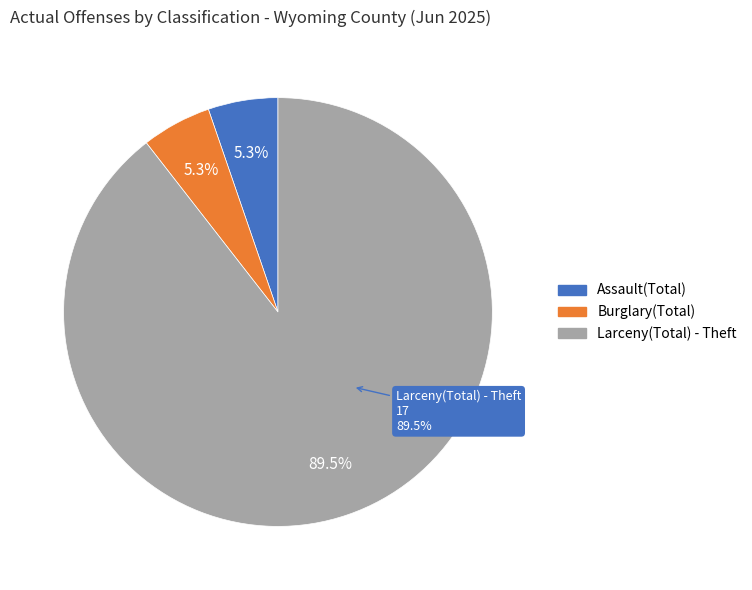

To the nearest percent, what portion does Burglary(Total) represent?

5%